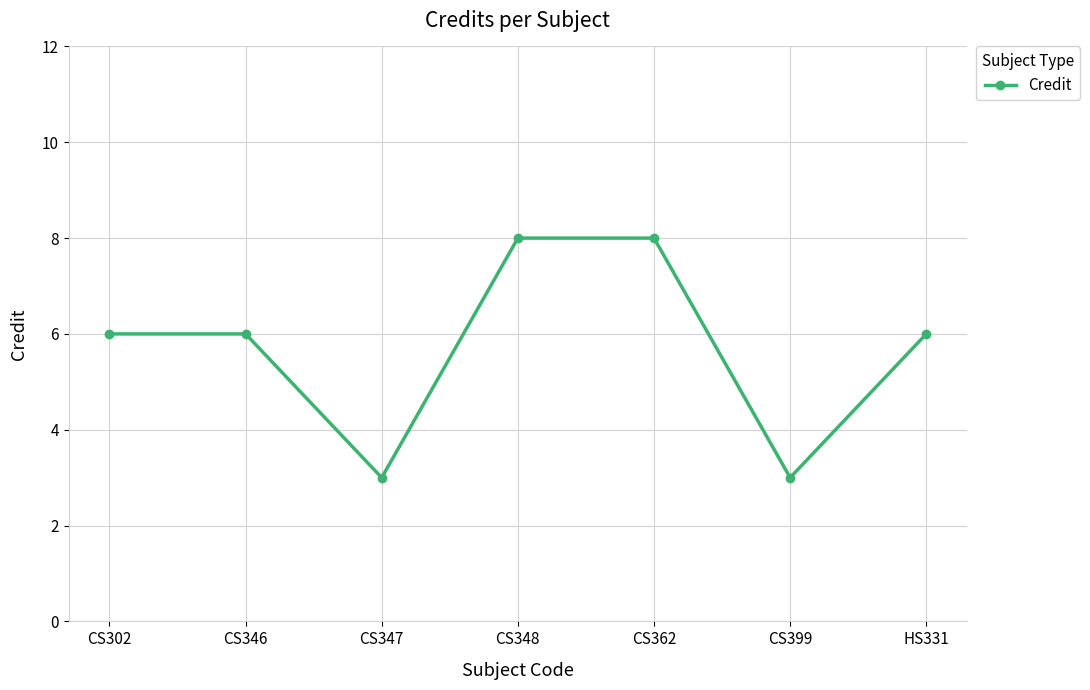

Is this an area chart (filled region under the line)?

No